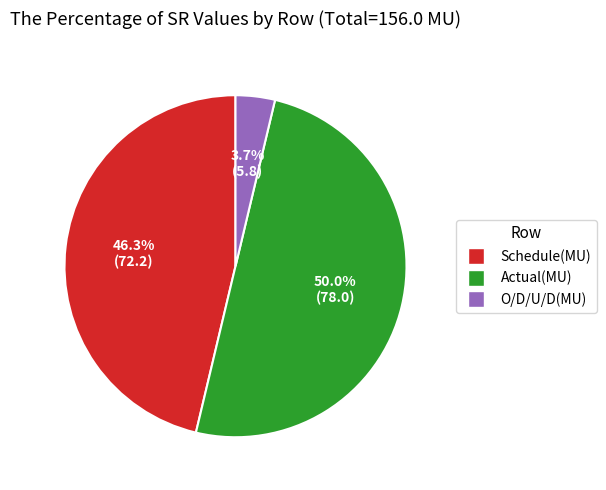

Does Schedule(MU) account for over 50% of the chart?

No